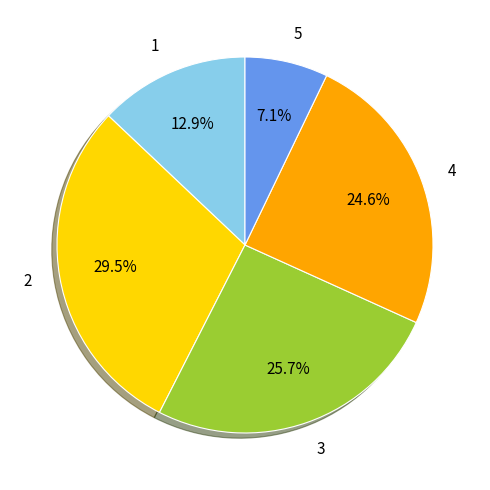

What percentage do 4 and 2 together represent?

54.2%